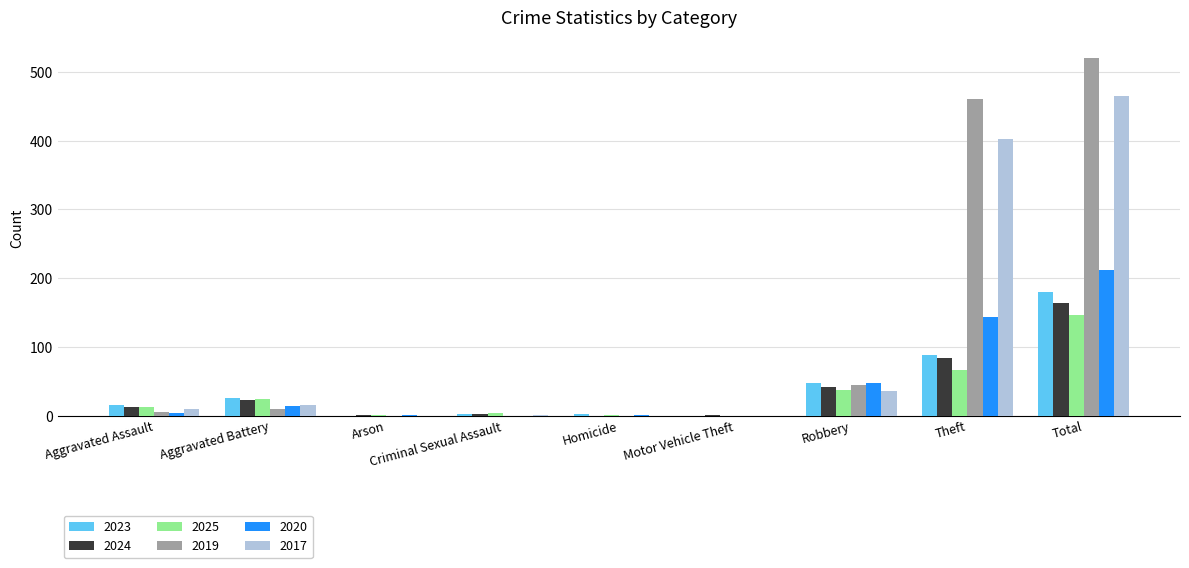

Count the number of categories in the chart.

9